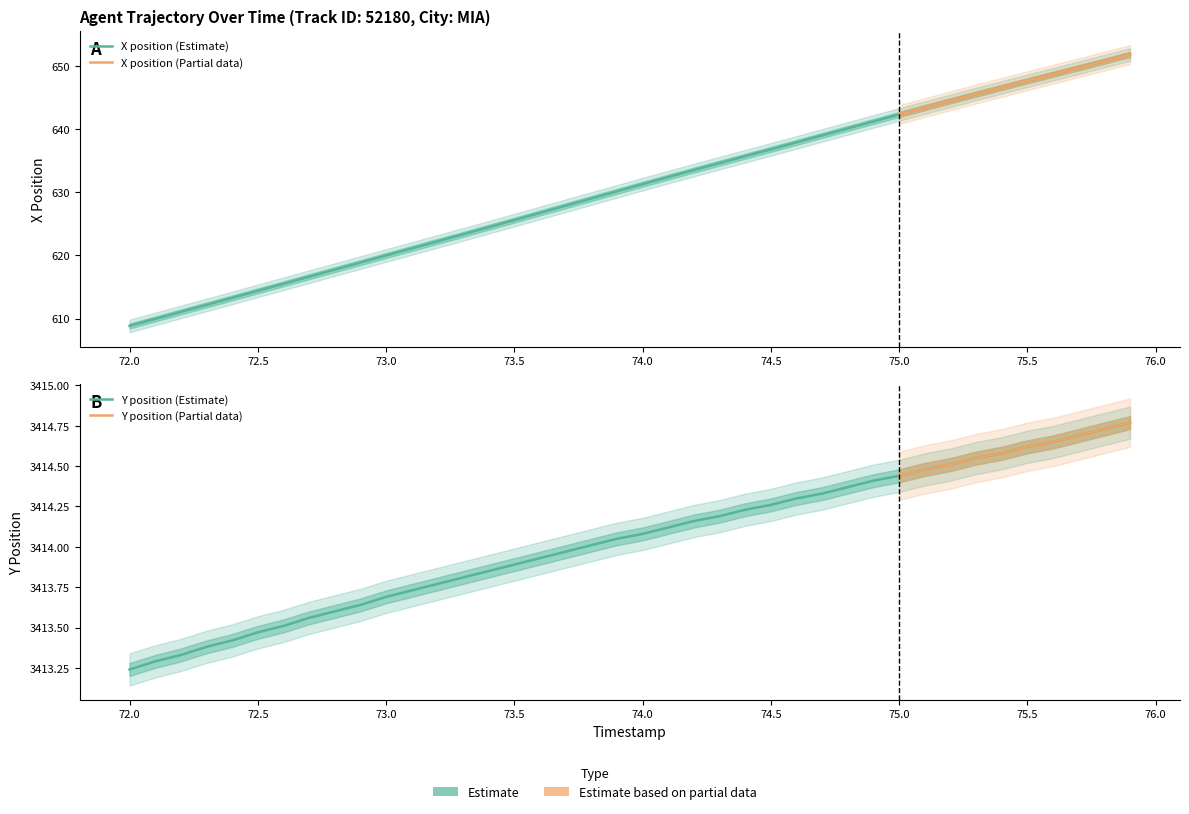

True or false: X has a value of 883.5 at 75.5.

False